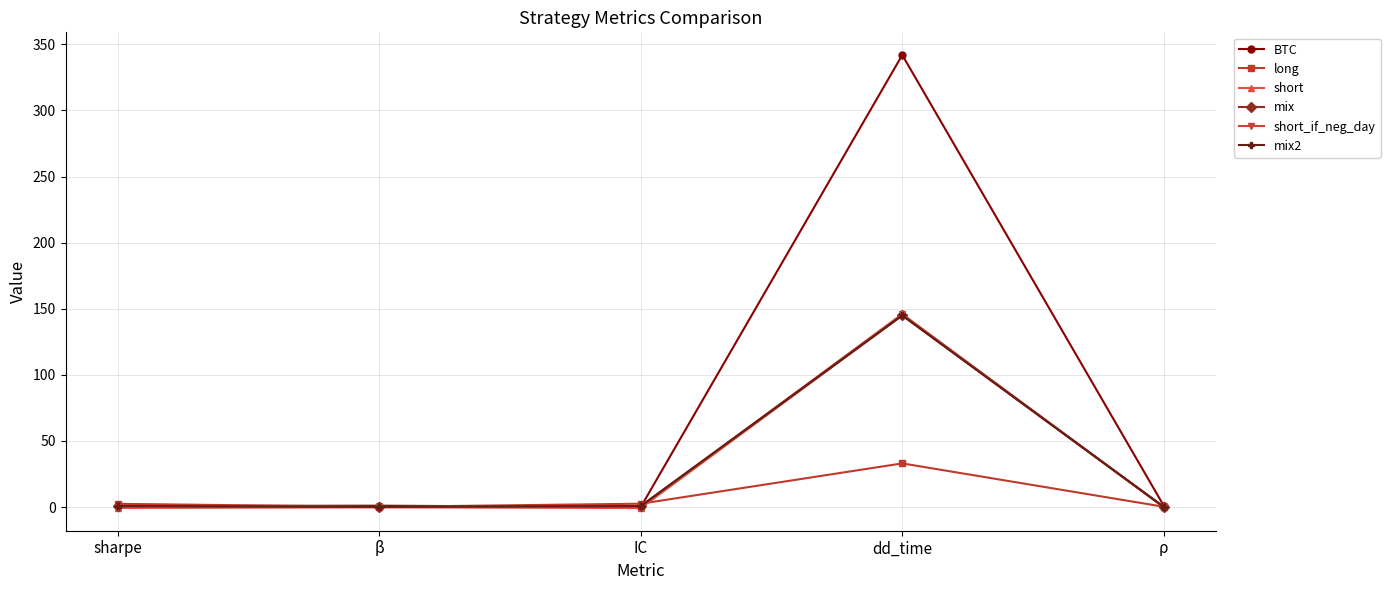

What is the label of the 1st point from the right?

ρ